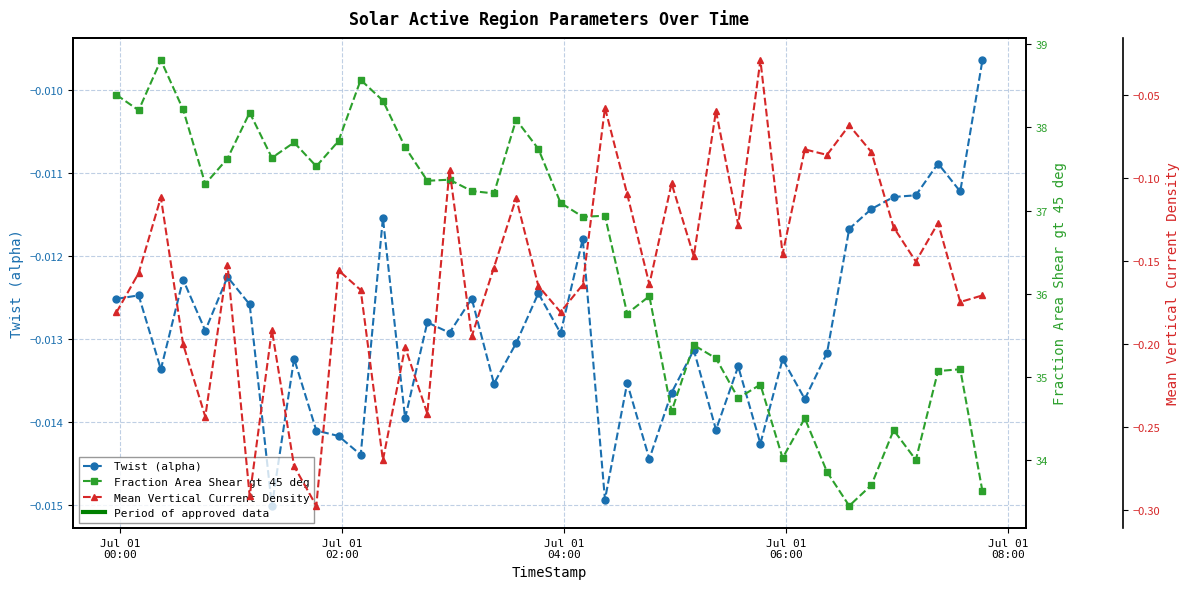

Which series has the largest total across all categories?

Fraction Area Shear gt 45 deg